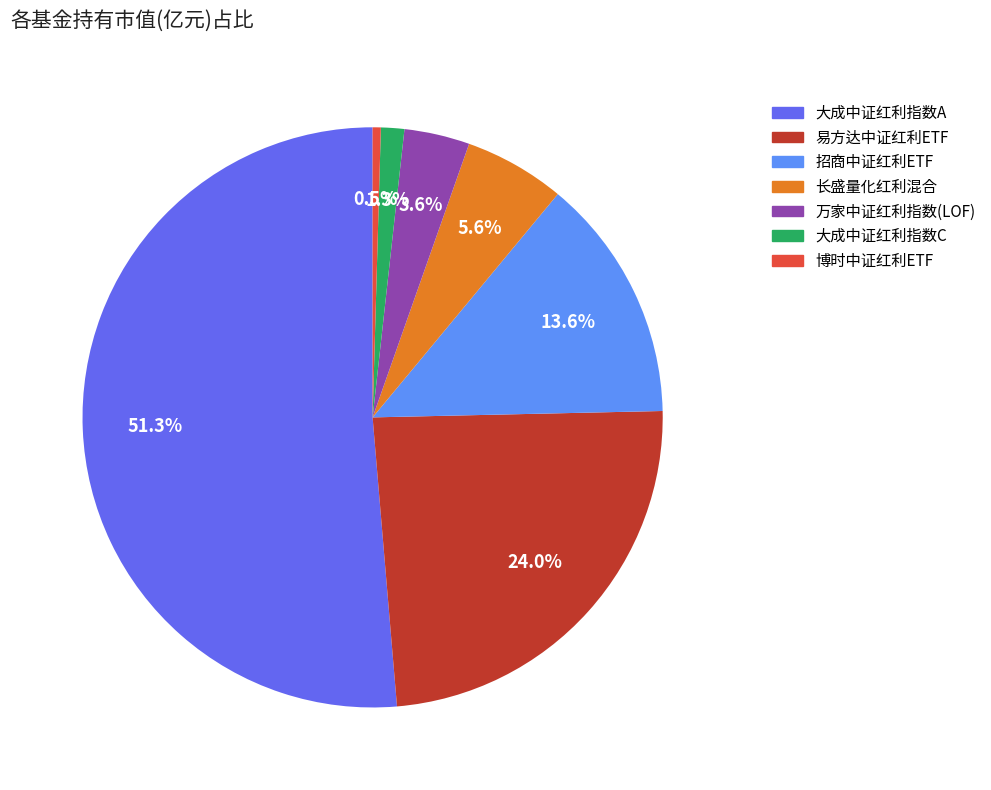

What percentage do 招商中证红利ETF and 易方达中证红利ETF together represent?

37.6%